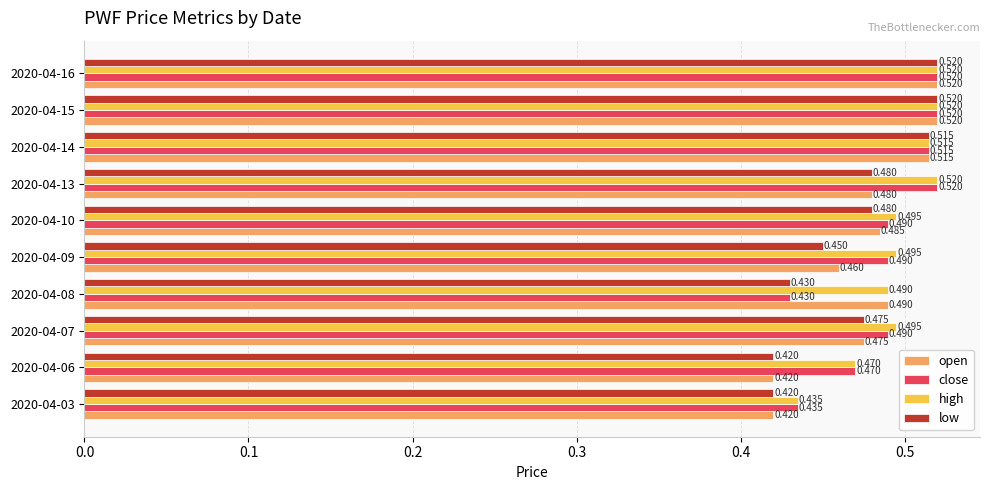

List the series in order of their overall mean, lowest first.

low, open, close, high